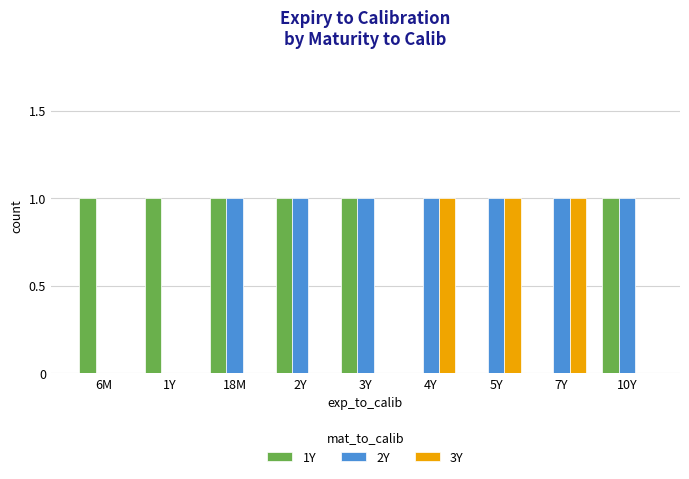

What is the sum of the 2Y values at 3Y and 5Y?

2